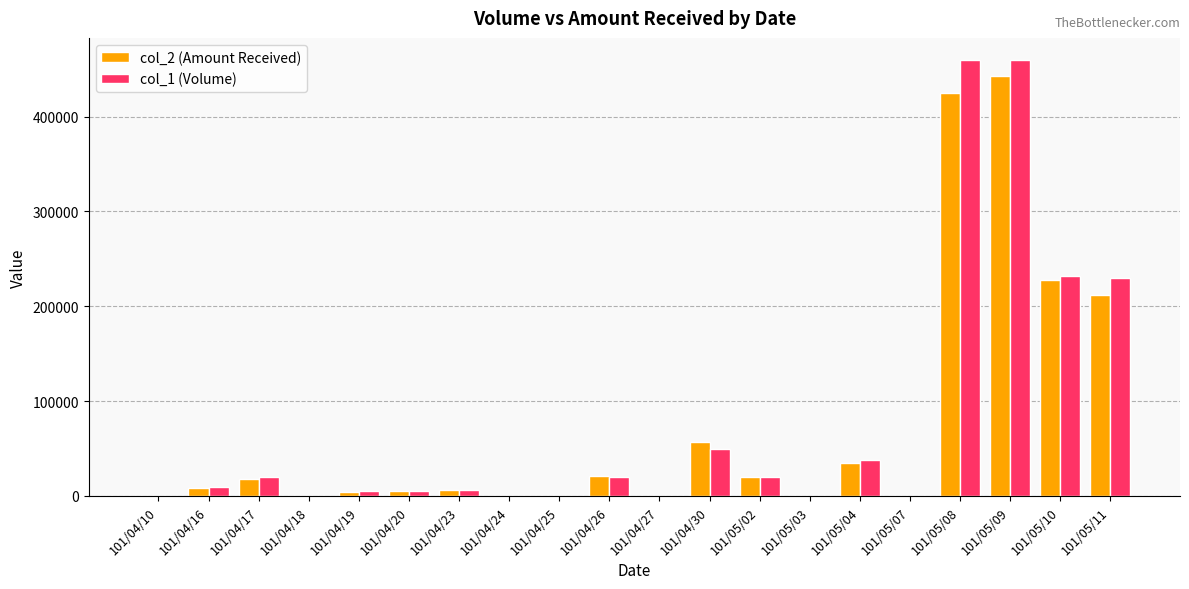

The value of col_1 (Volume) at 101/05/11 is 405003. True or false?

False